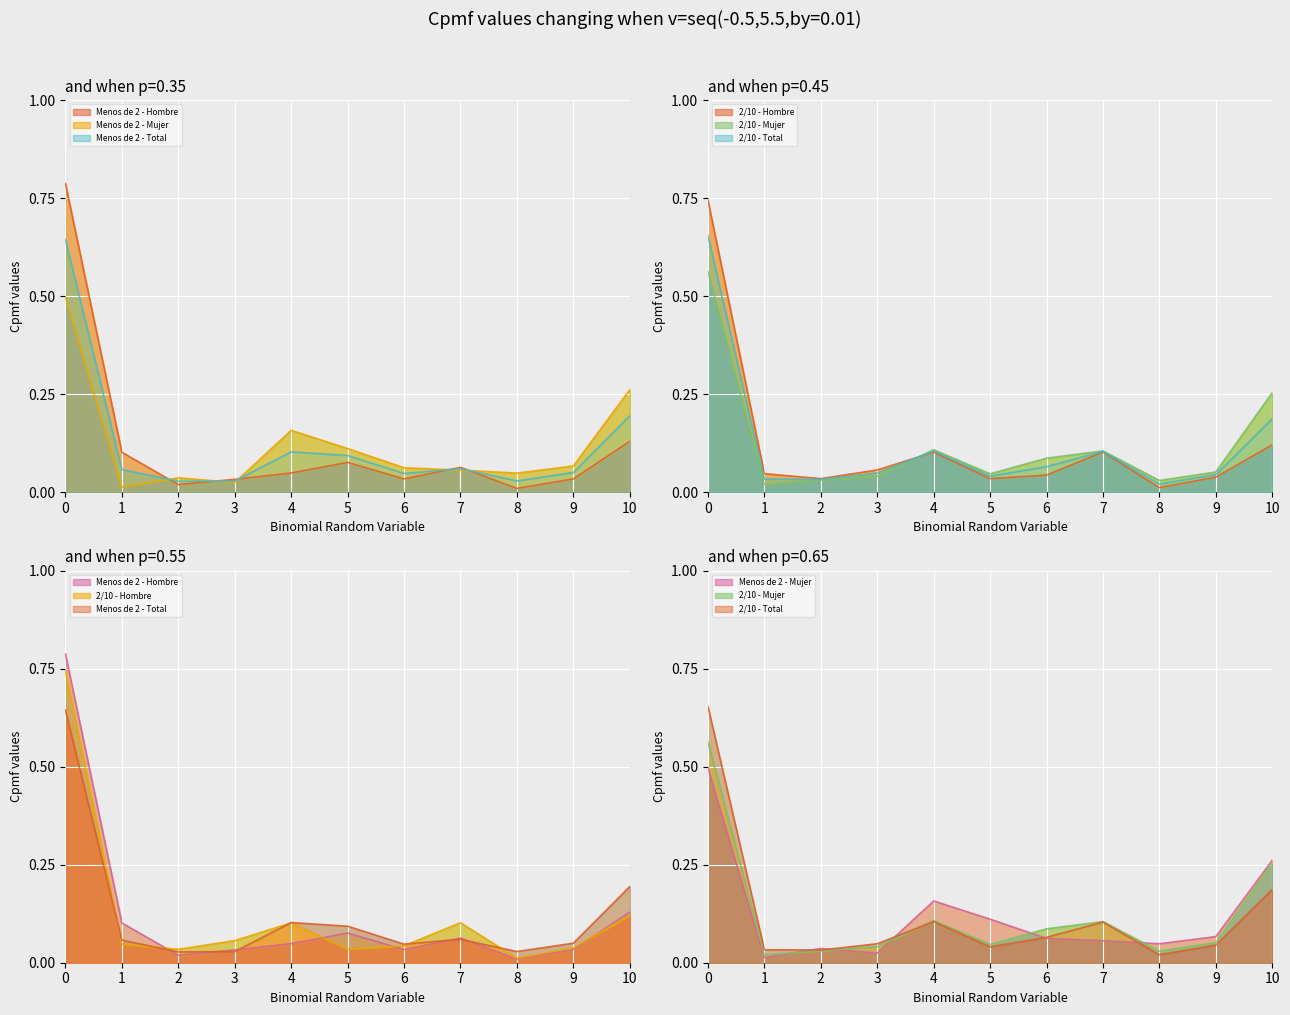

How many intersections are there between Menos de 2 - Hombre and 2/10 - Mujer?

3